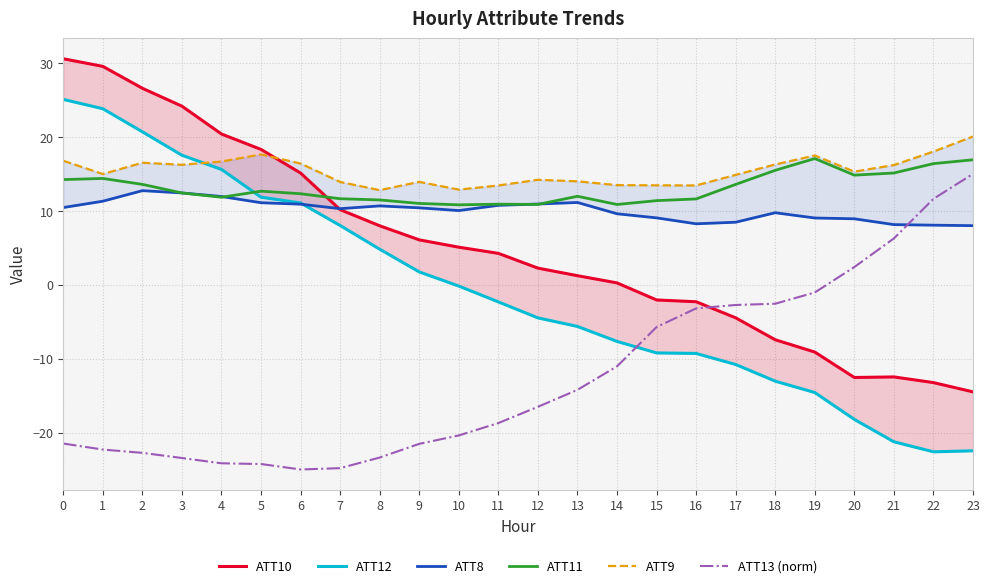

Which category has the lowest value across all series?

6